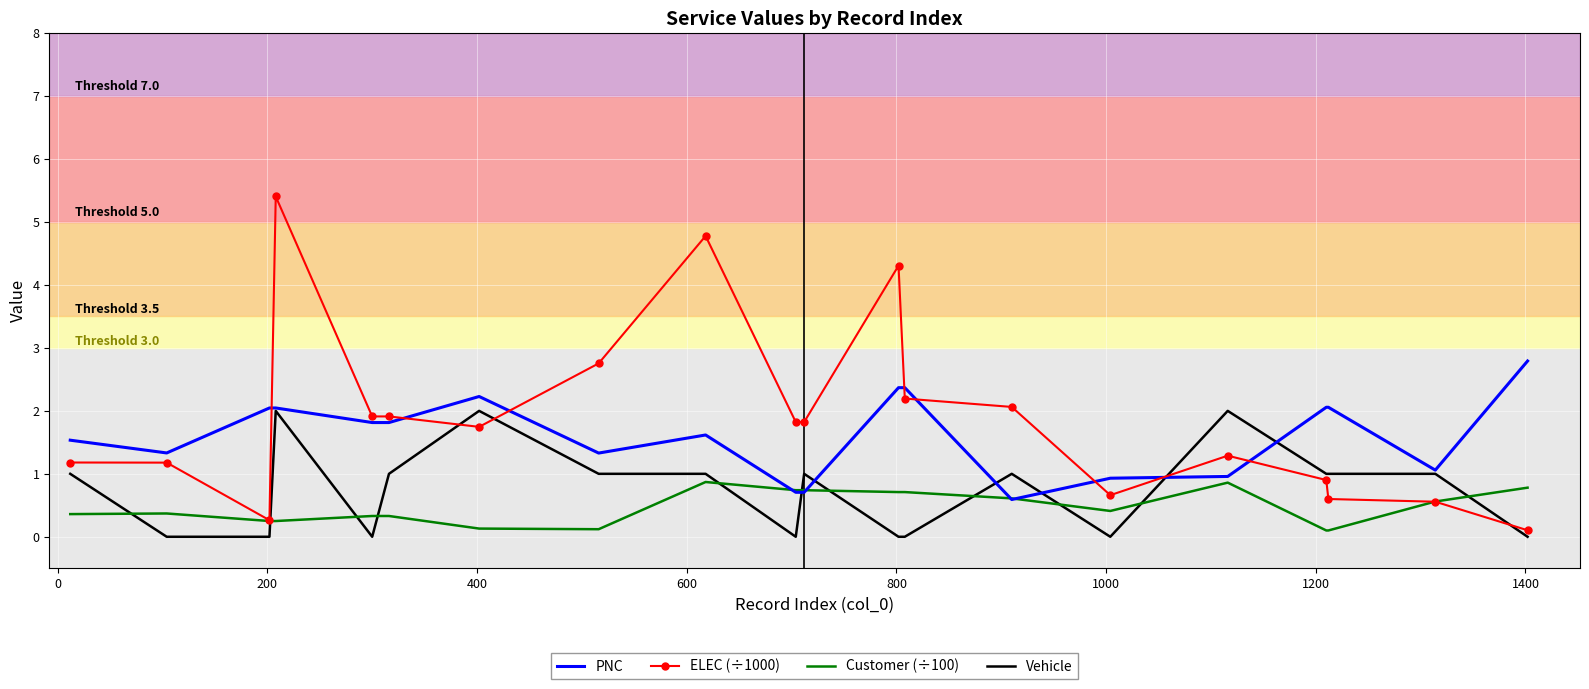

Which series has the largest range (max minus min)?

ELEC (÷1000)